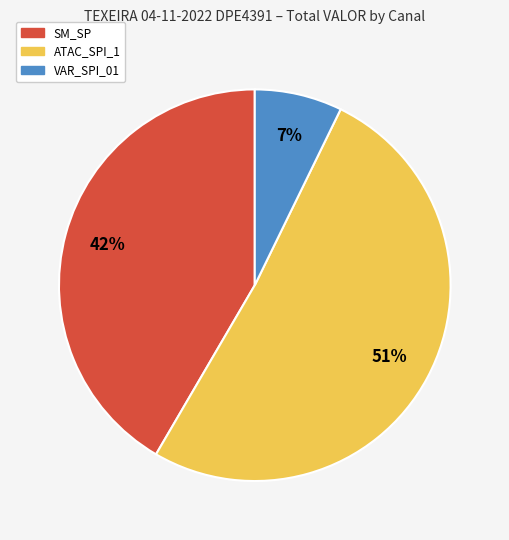

Is there a majority slice in this chart?

Yes